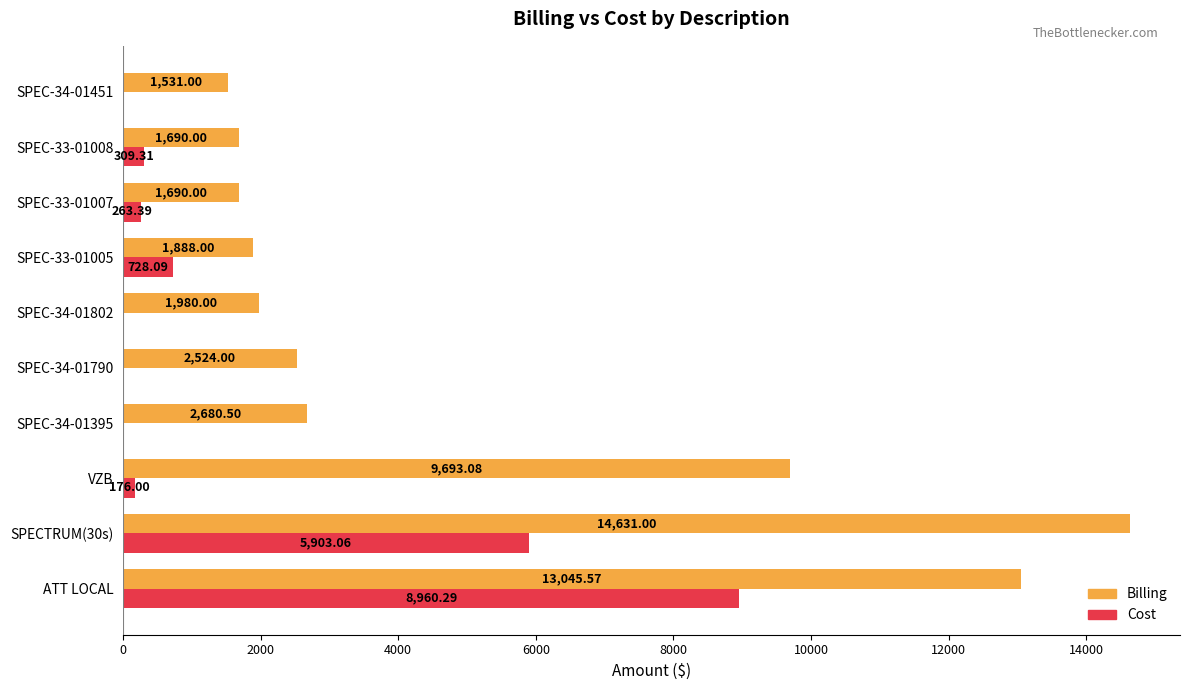

Which series has the widest spread of values?

Billing